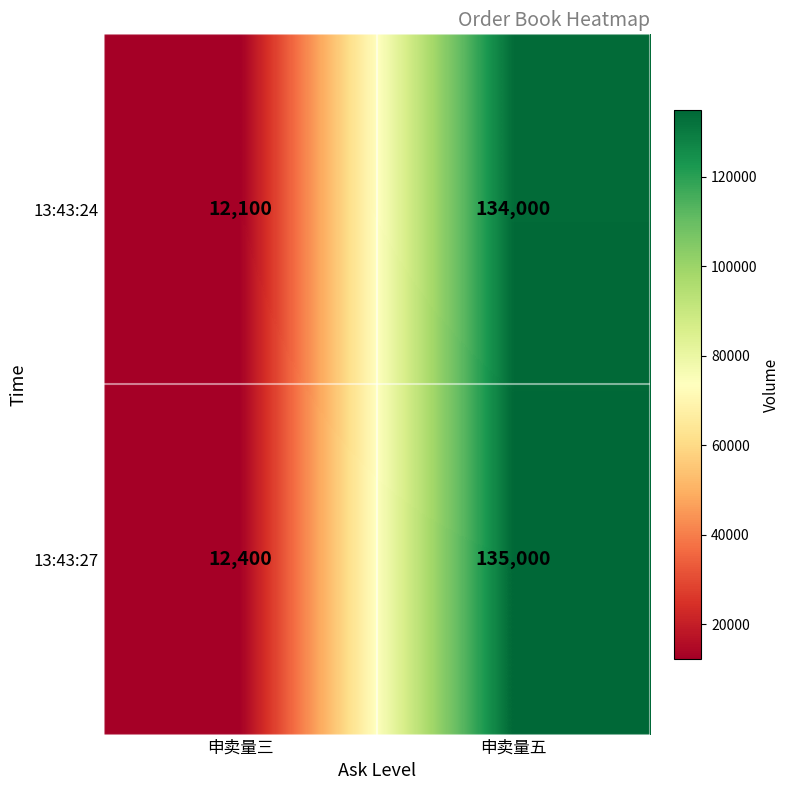

Which series has the largest range (max minus min)?

13:43:27